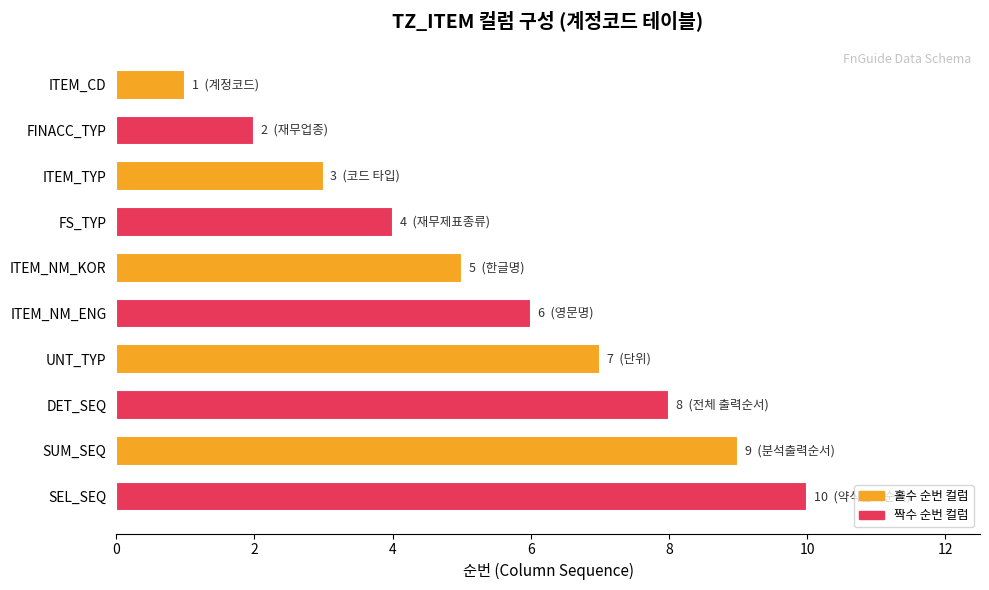

Between FS_TYP and DET_SEQ, which is larger?

DET_SEQ